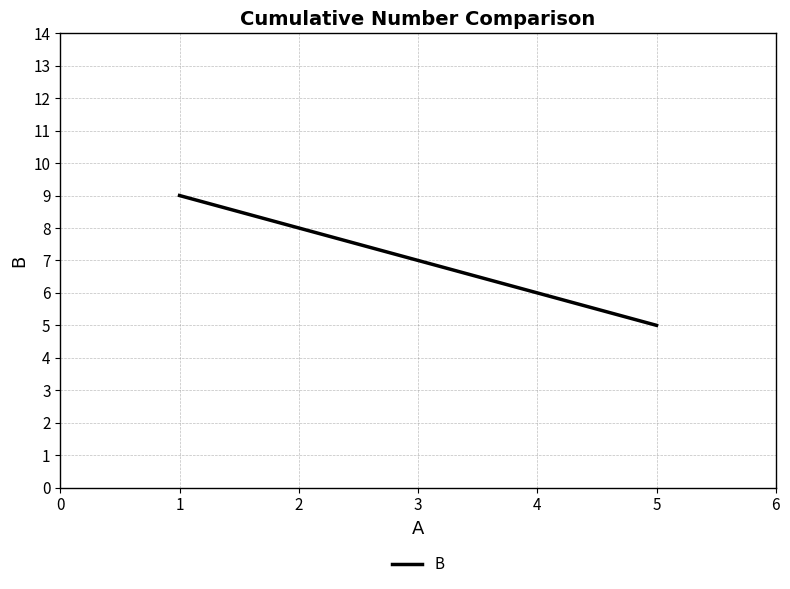

List the labels in order of value, largest first.

1, 2, 3, 4, 5